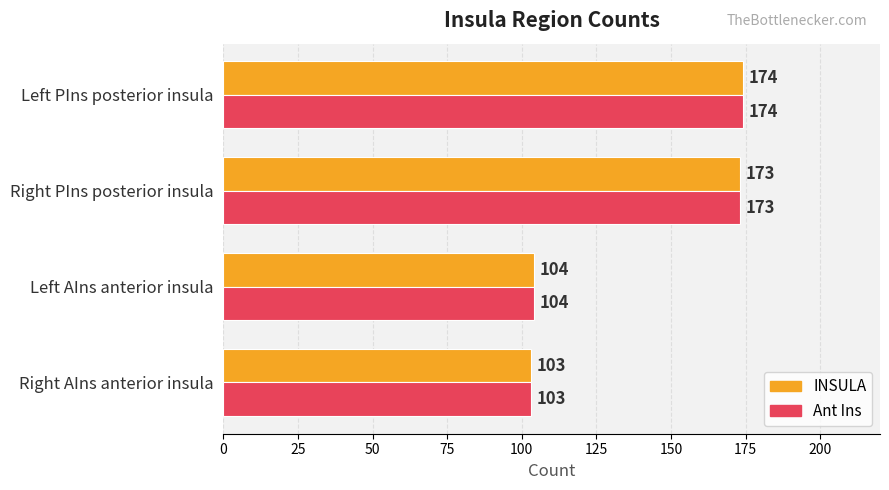

Which category has the highest value in the INSULA series?

Left PIns posterior insula